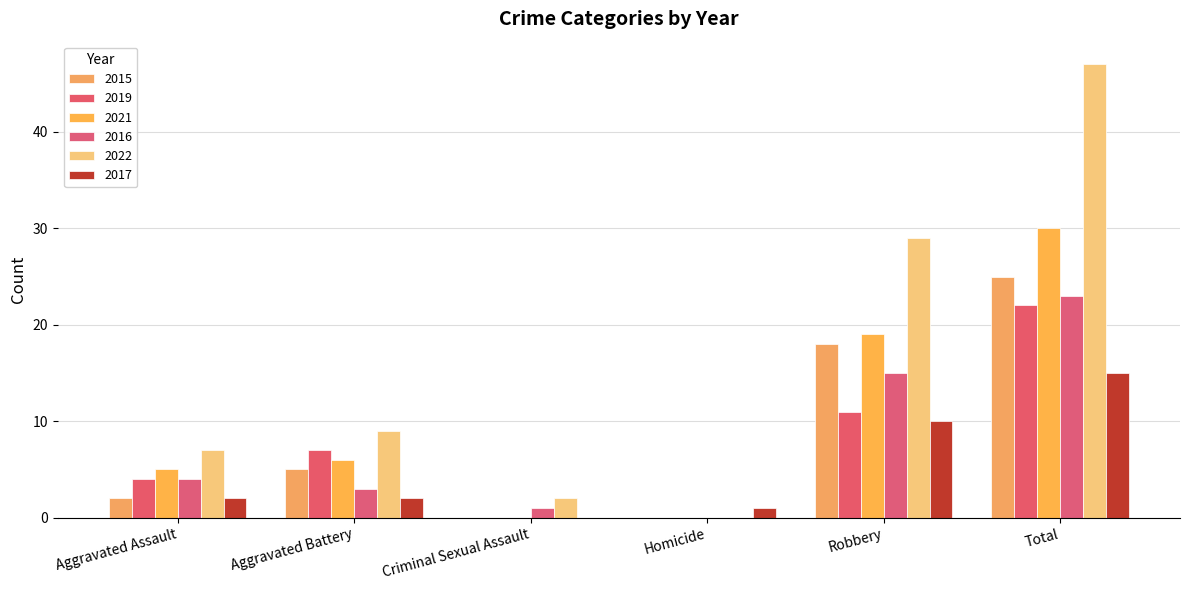

Which series has the largest range (max minus min)?

2022